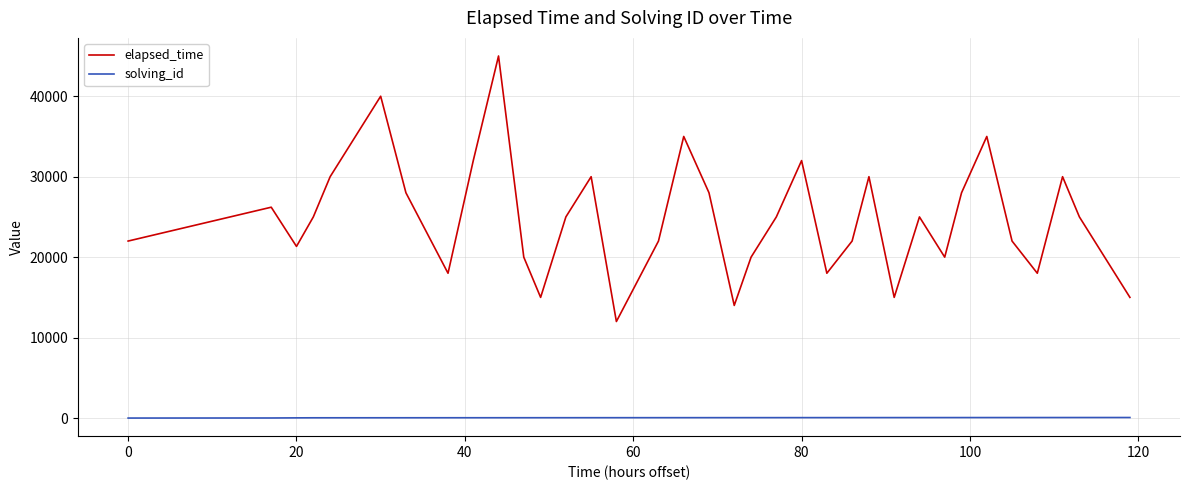

Which series has the largest total across all categories?

elapsed_time